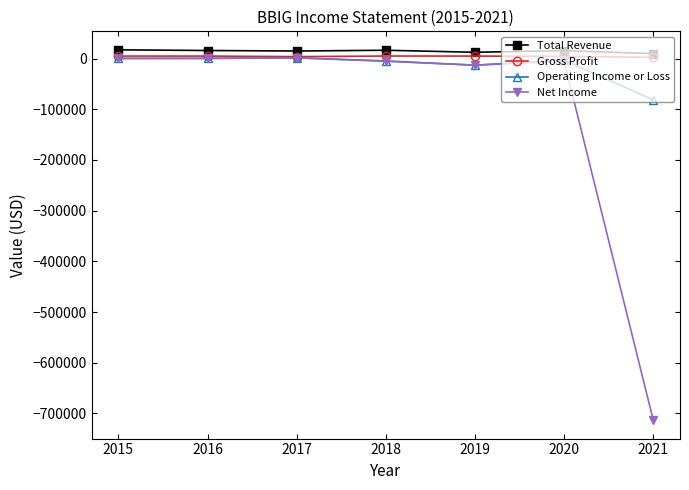

Is it true that Operating Income or Loss equals 400 at 2016?

True